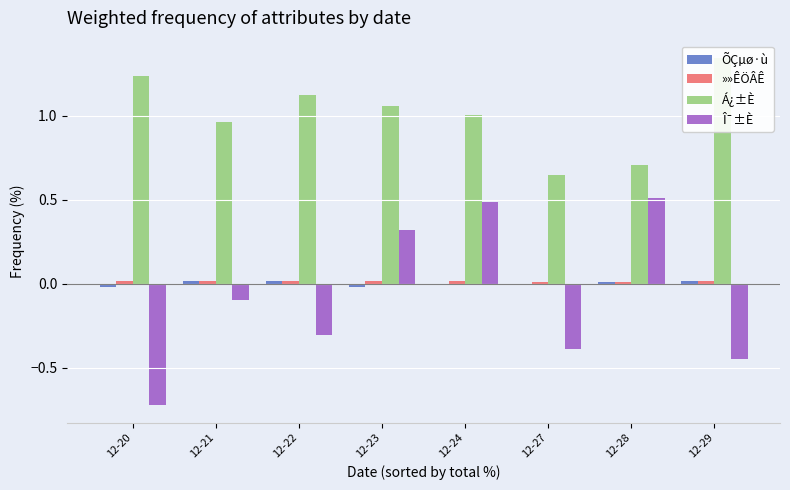

At which label does Á¿±È reach its minimum?

12-27